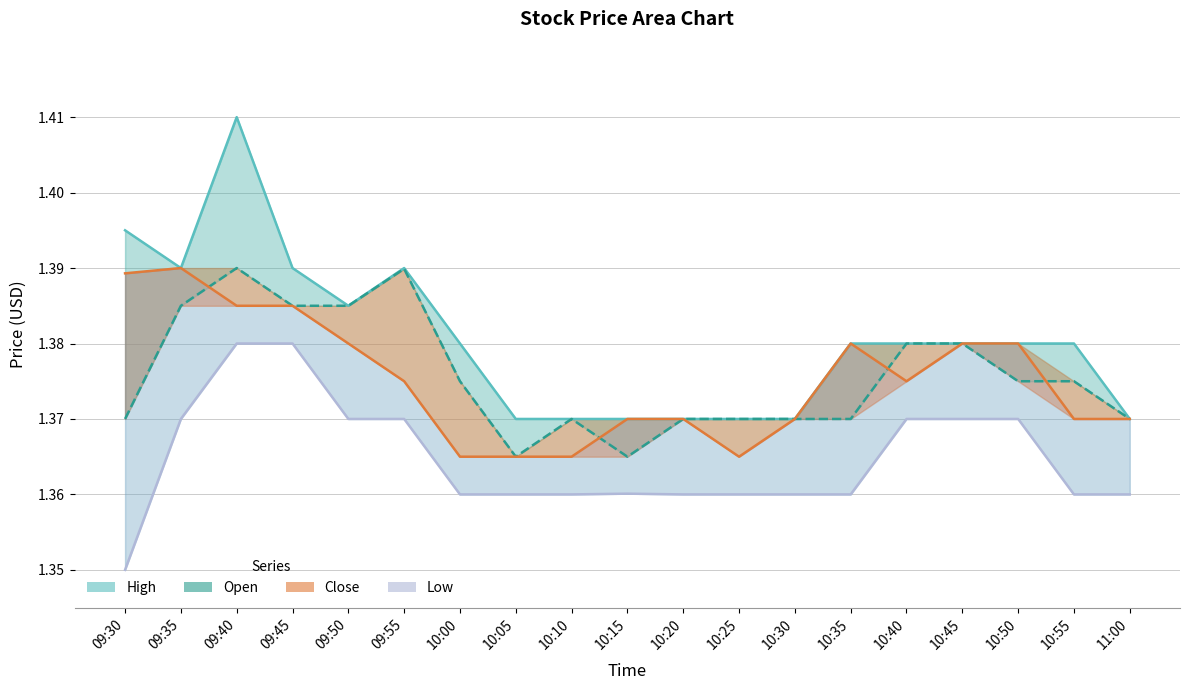

What position from the left is 10:30?

13